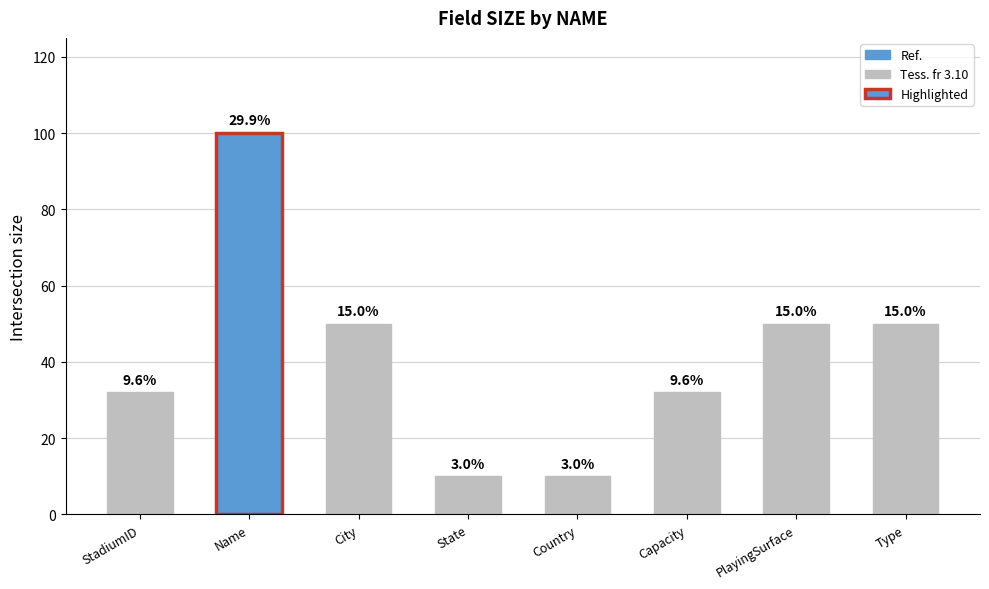

The chart shows a value of 90 at PlayingSurface. True or false?

False